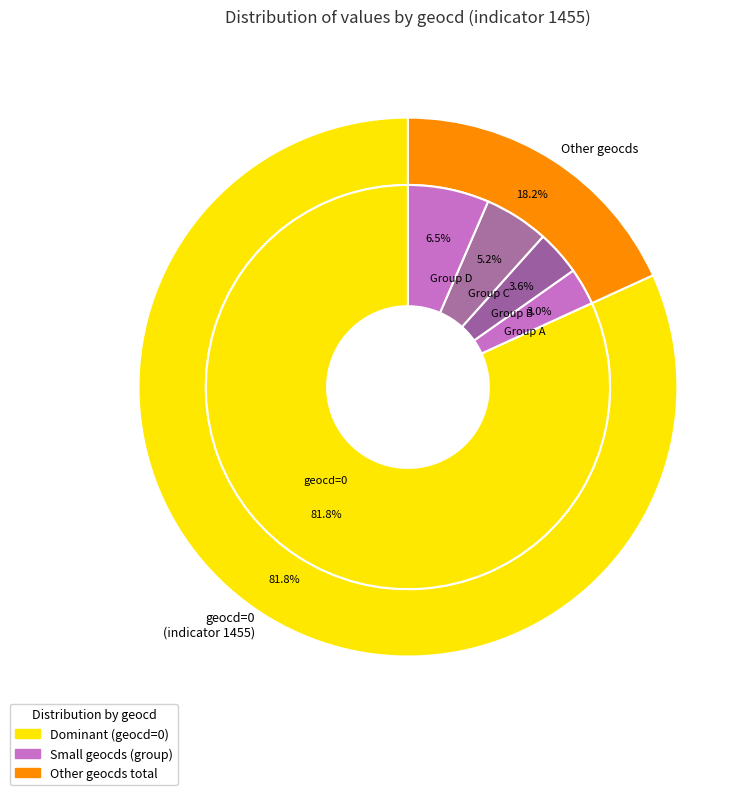

Which category has the biggest portion of the pie?

geocd_0